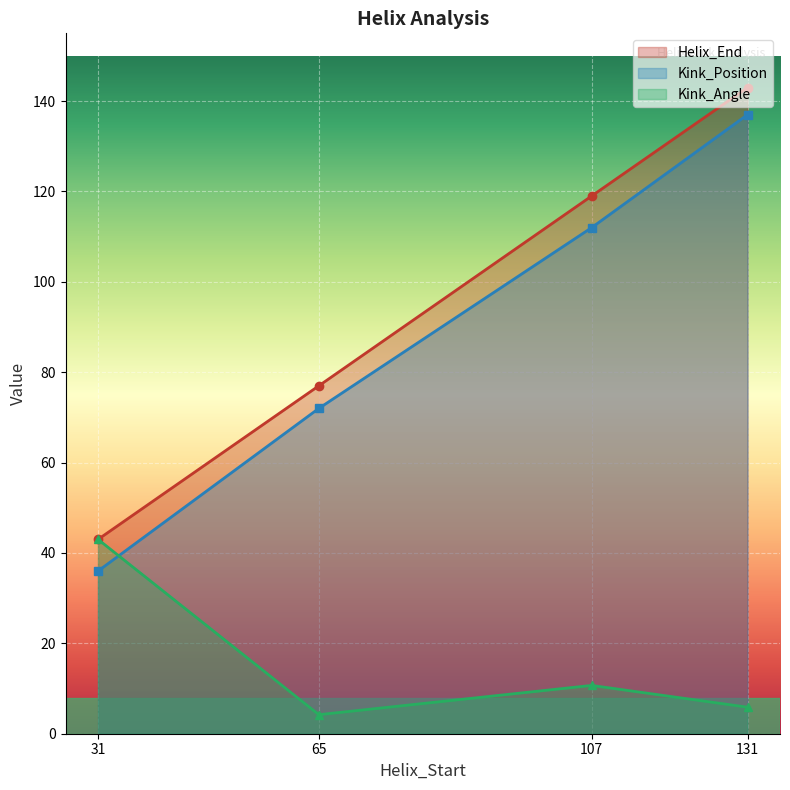

What is the approximate value of Kink_Position at 107?

112.0